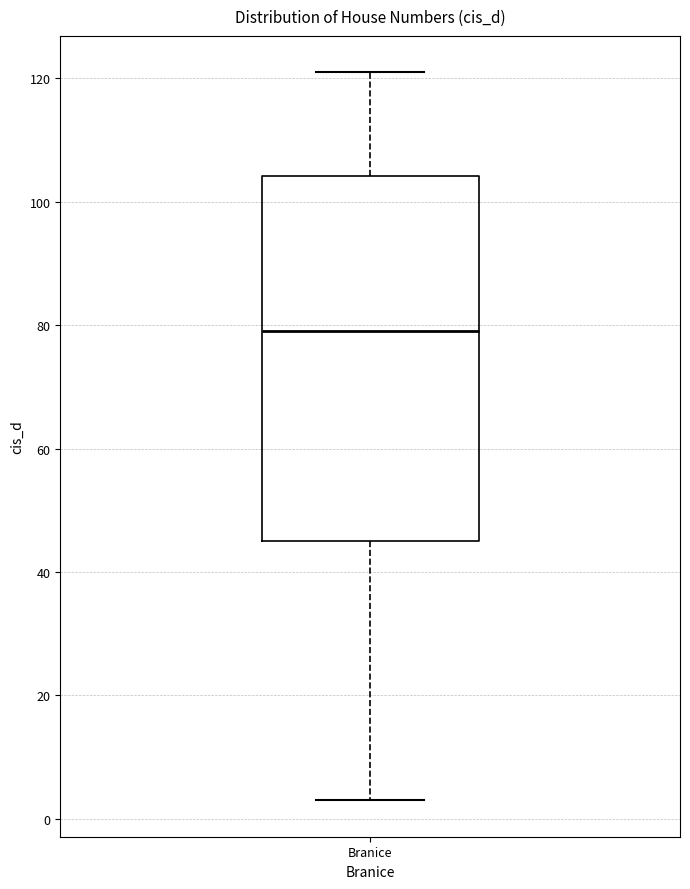

Where is the upper edge of the box for Branice on the y-axis? The values are not printed on the chart, so give them approximately, as read against the axis.

104